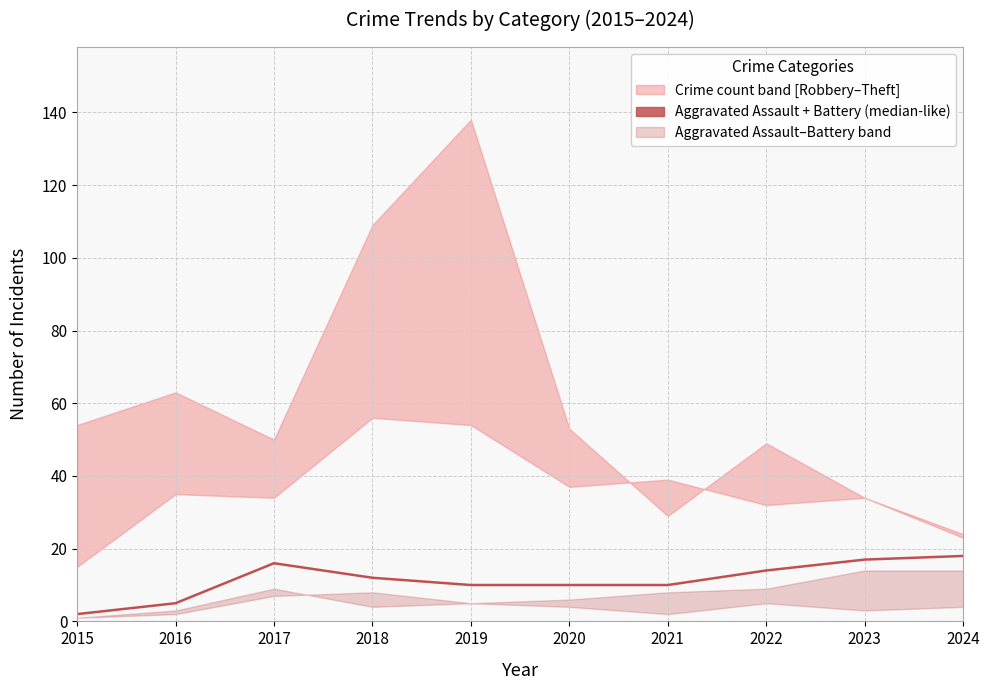

Is it true that the value at 2018 is 17?

False